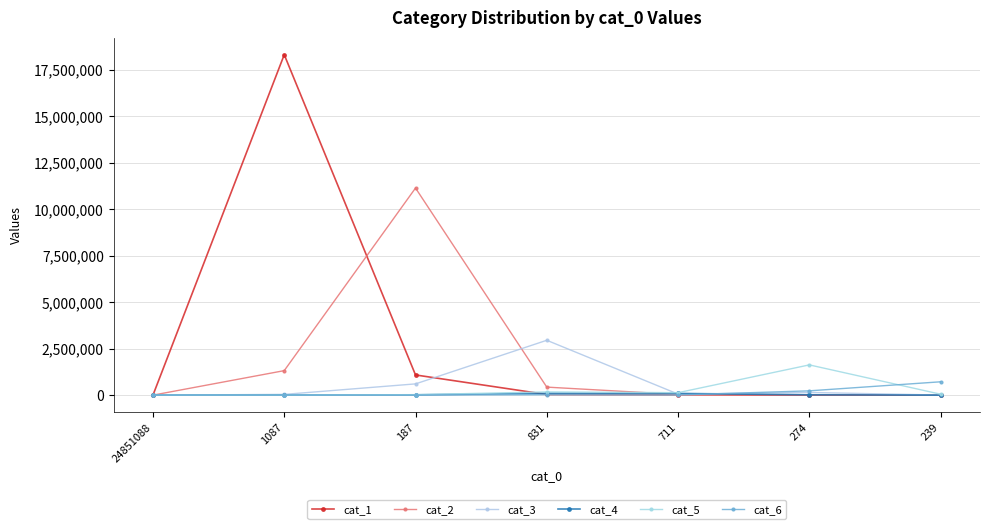

In cat_5, how many points are lower than both neighbors (excluding endpoints)?

1